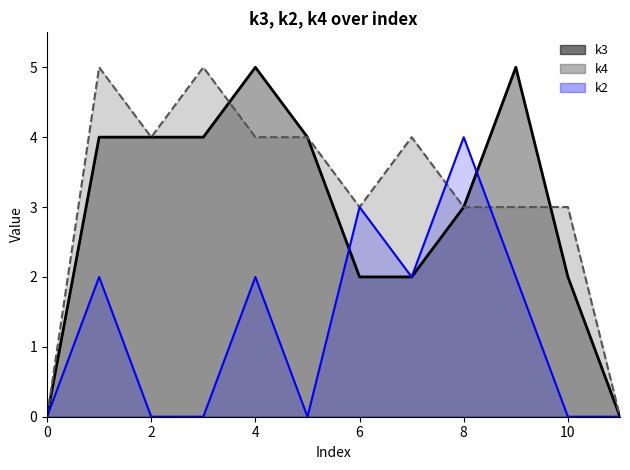

How many series are shown in this chart?

3